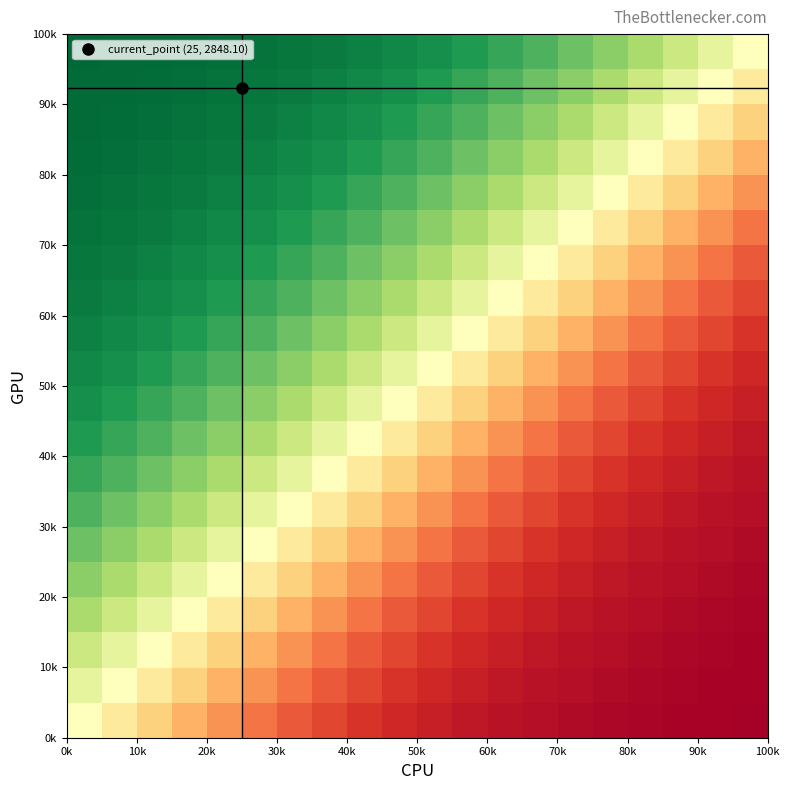

At how many categories does at least one series exceed 0?

19